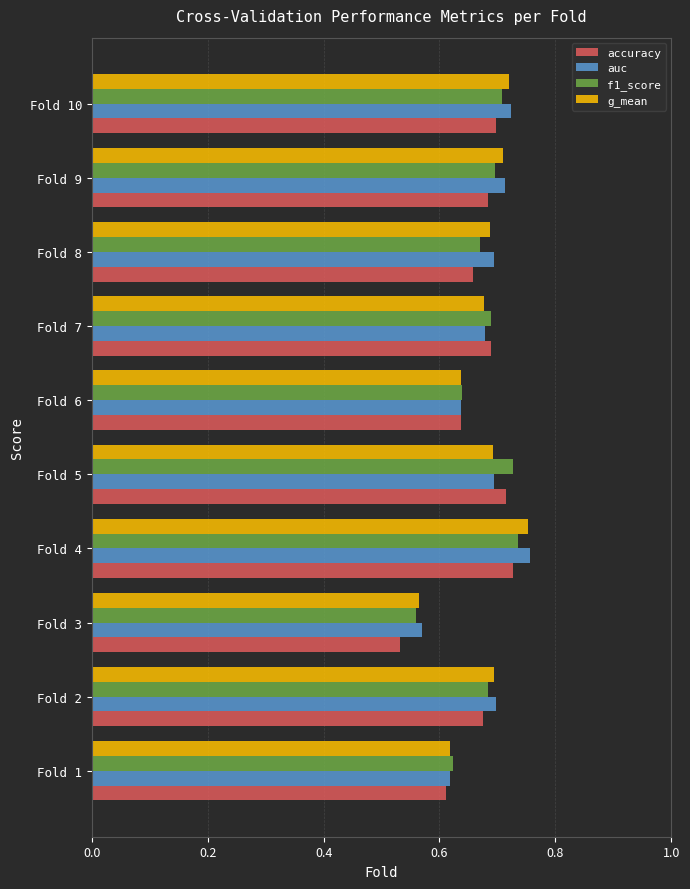

What is the sum of the auc values at Fold 9 and Fold 7?

1.4